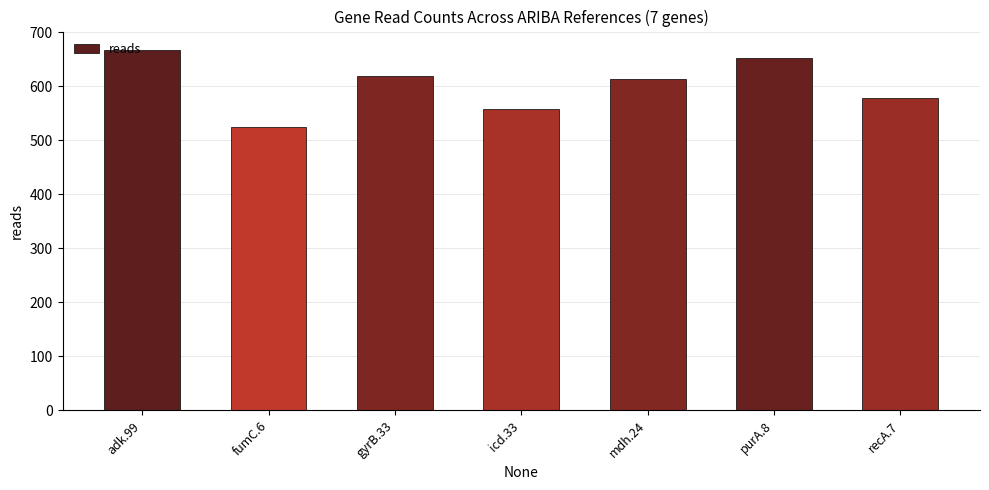

What is the sum of all values?

4214